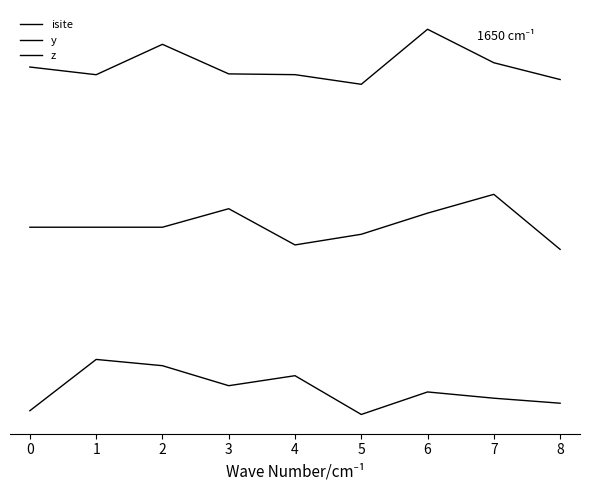

Does the chart have visible grid lines?

No